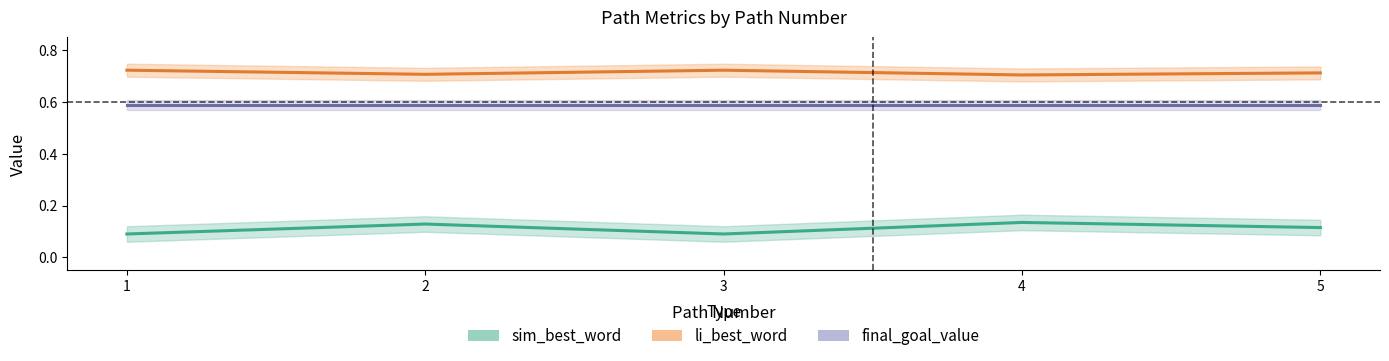

What is the value of the li_best_word point at the 4th from the left?

0.7